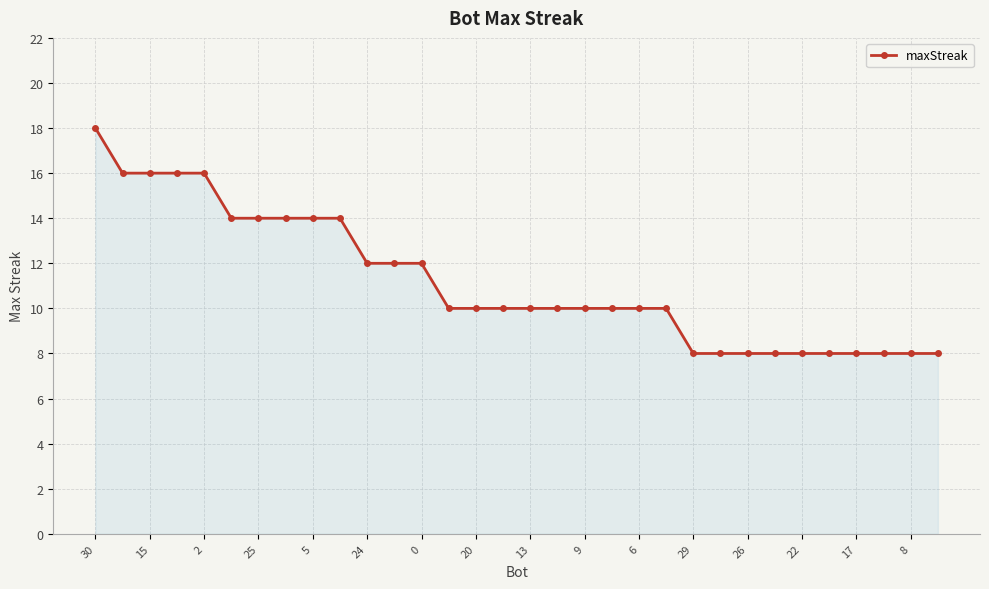

Reading right to left, transcribe all the data shown in this chart.

8	8	8	8	8	8	8	8	8	8	10	10	10	10	10	10	10	10	10	12	12	12	14	14	14	14	14	16	16	16	16	18